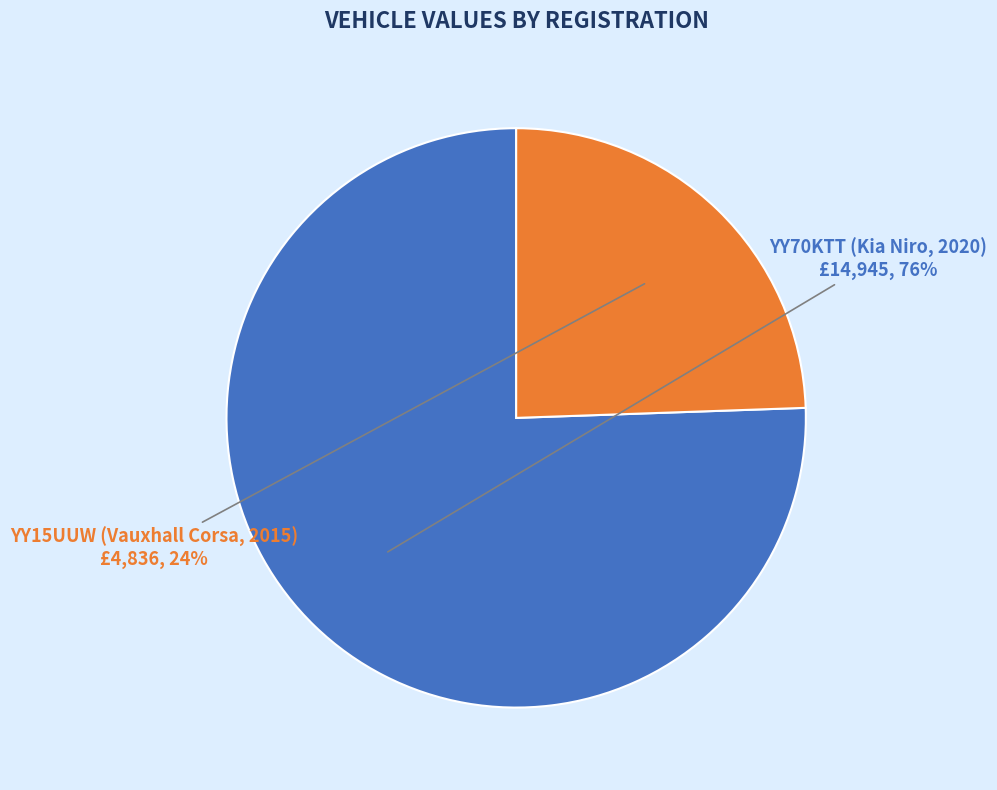

Does YY70KTT (Kia Niro, 2020) account for over 50% of the chart?

Yes